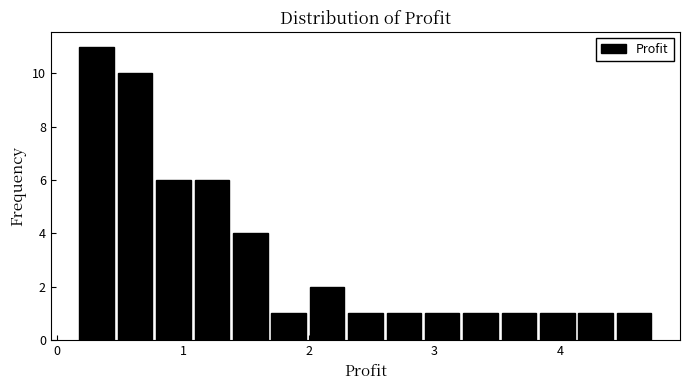

Around what value on the x-axis is the tallest bar? Give the approximate position of its centre, as read against the axis.

0.3